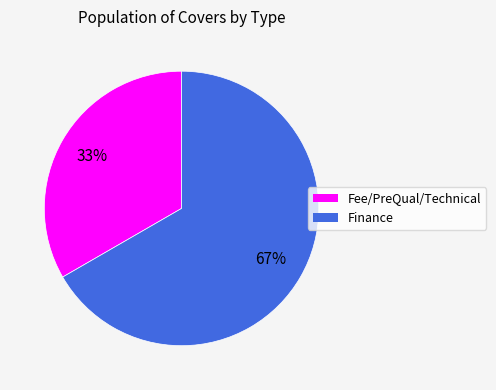

Which slice is the largest?

Finance